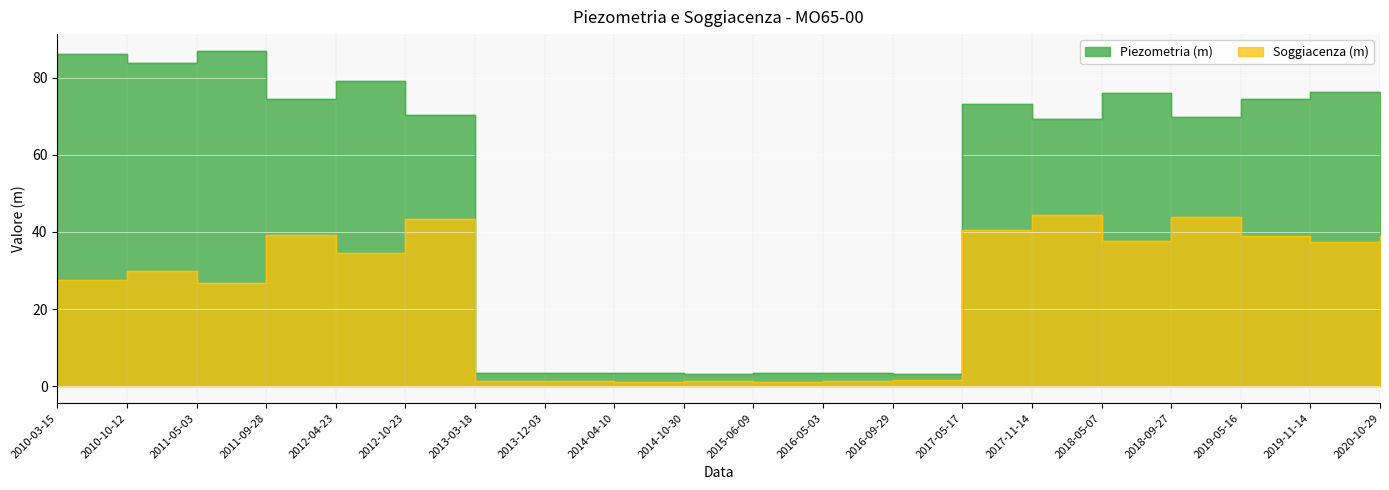

List the labels in order of Soggiacenza (m) value, smallest first.

2014-04-10, 2015-06-09, 2013-03-18, 2016-05-03, 2013-12-03, 2014-10-30, 2016-09-29, 2011-05-03, 2010-03-15, 2010-10-12, 2012-04-23, 2019-11-14, 2018-05-07, 2020-10-29, 2019-05-16, 2011-09-28, 2017-05-17, 2012-10-23, 2018-09-27, 2017-11-14